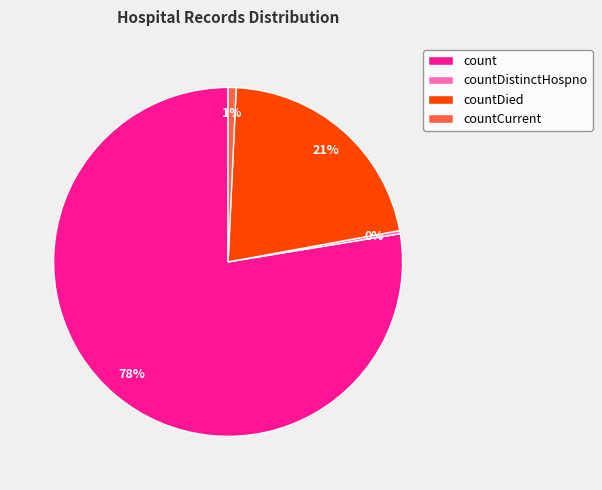

Is it true that countDied is 13% of the pie?

False